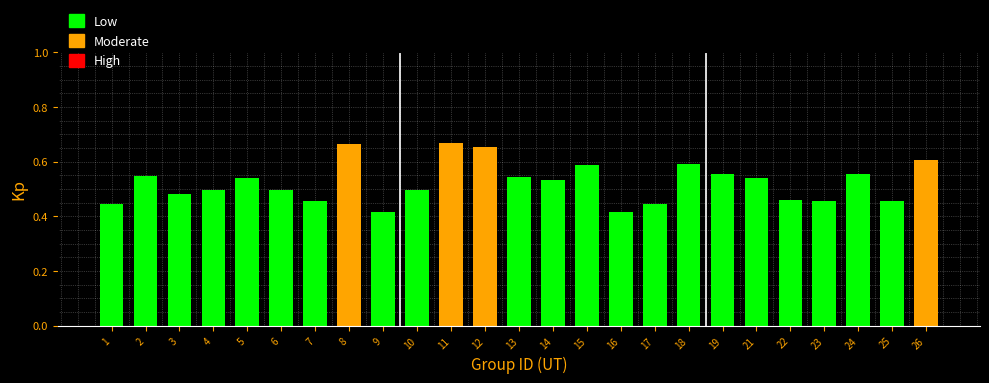

The value at 23 is 0.5. True or false?

True